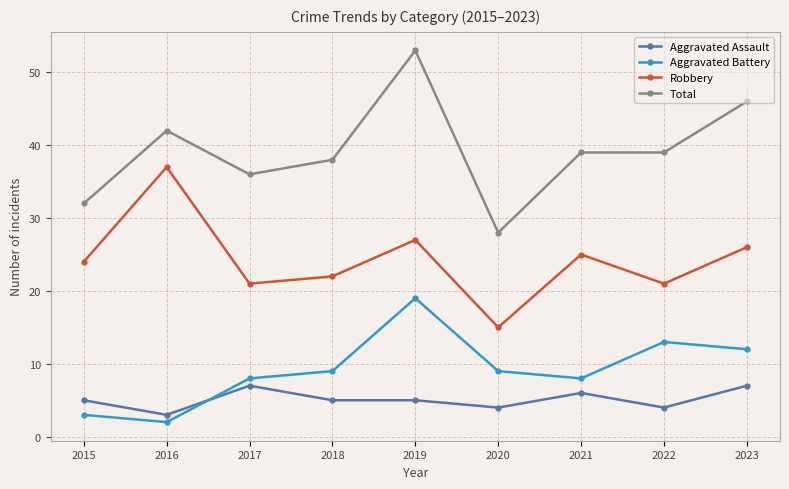

What is the difference between the second highest and second lowest values in the Aggravated Assault series?

3